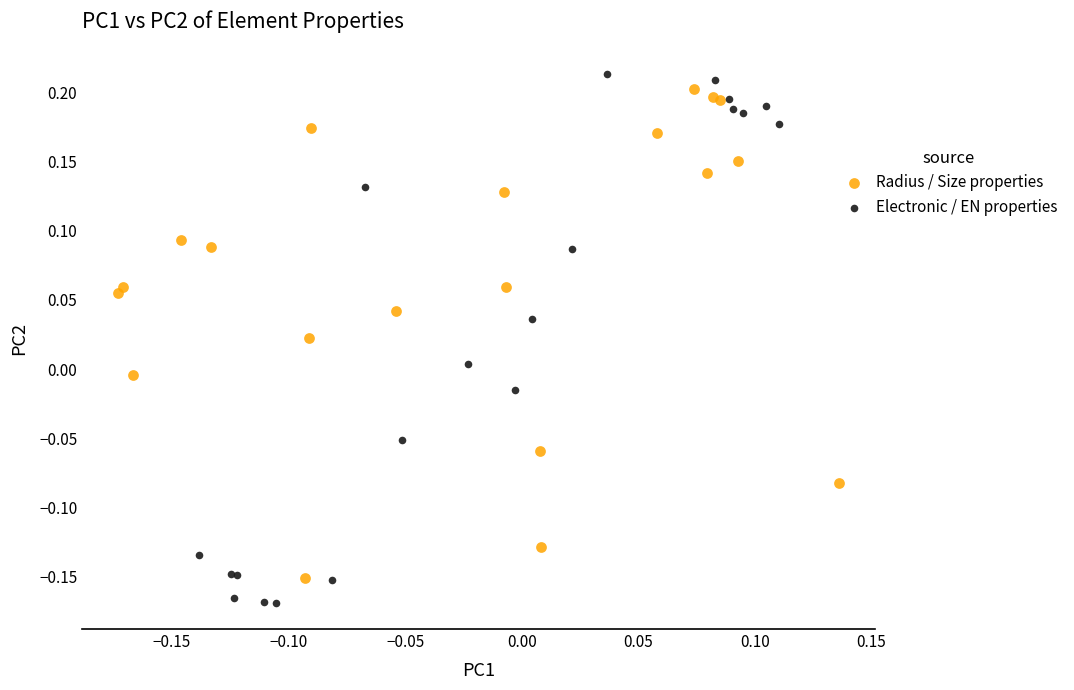

Which series reaches the minimum Y coordinate?

Electronic / EN properties